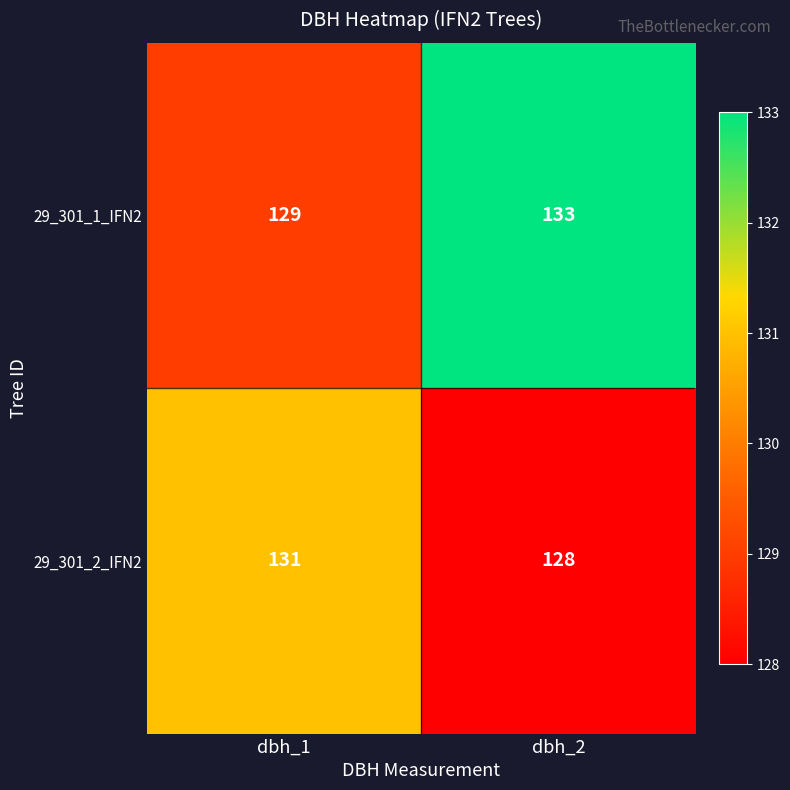

Count the number of data series in this chart.

2